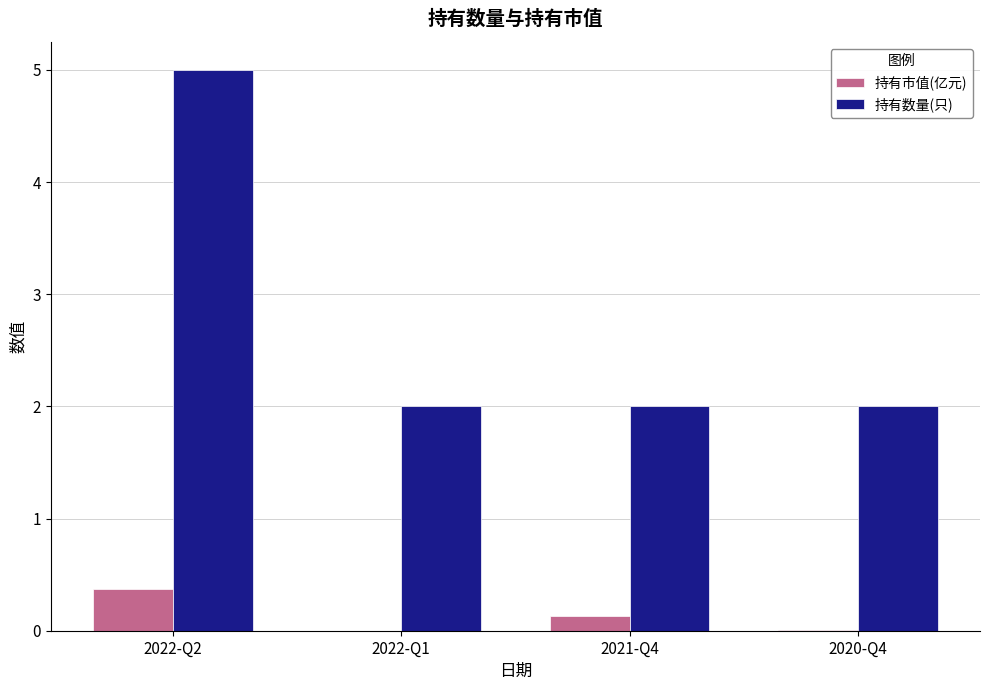

How many series are shown in this chart?

2